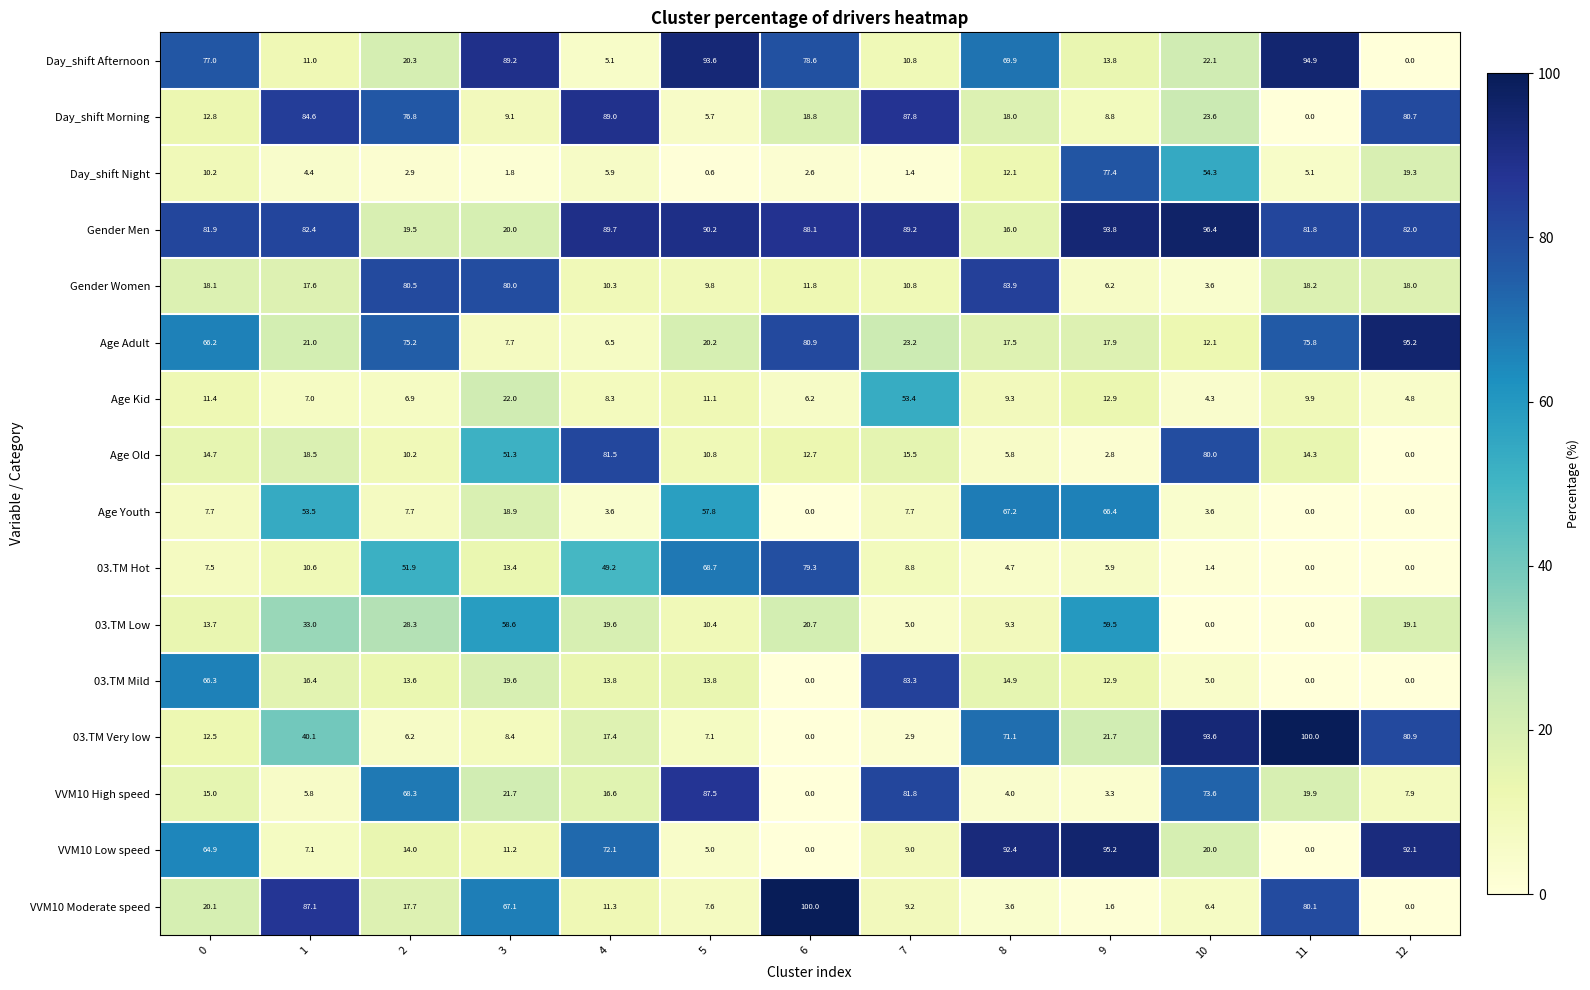

Which category has the lowest value in the Day_shift Night series?

5